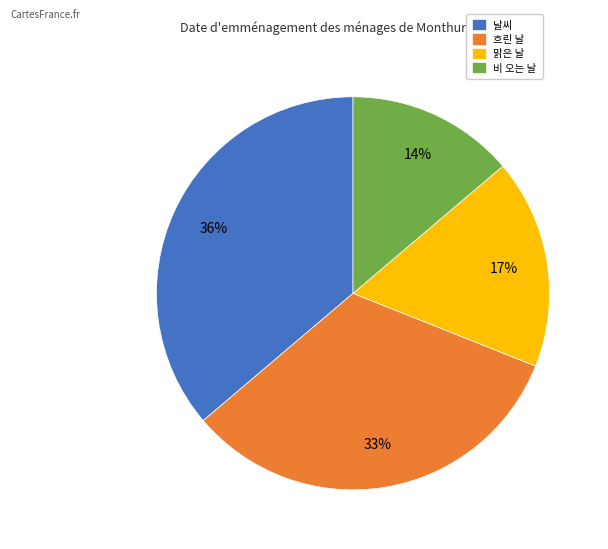

Which slice is the smallest?

비 오는 날